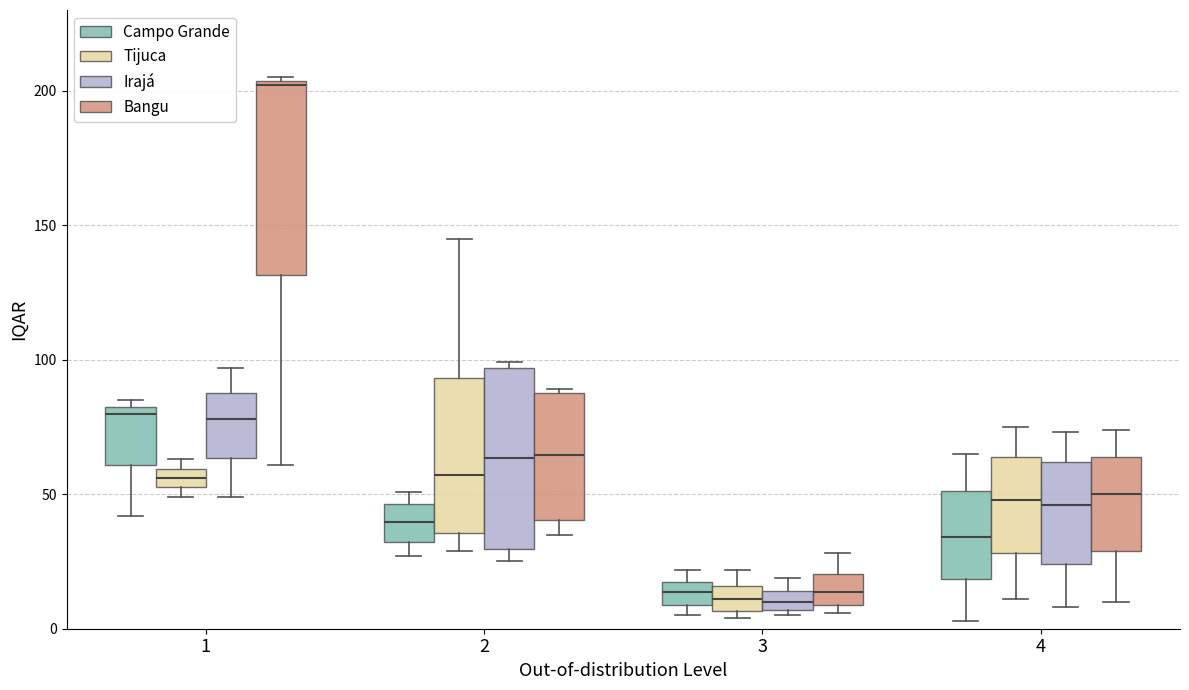

Where is the lower edge of the box for 4 (Bangu) on the y-axis? The values are not printed on the chart, so give them approximately, as read against the axis.

30